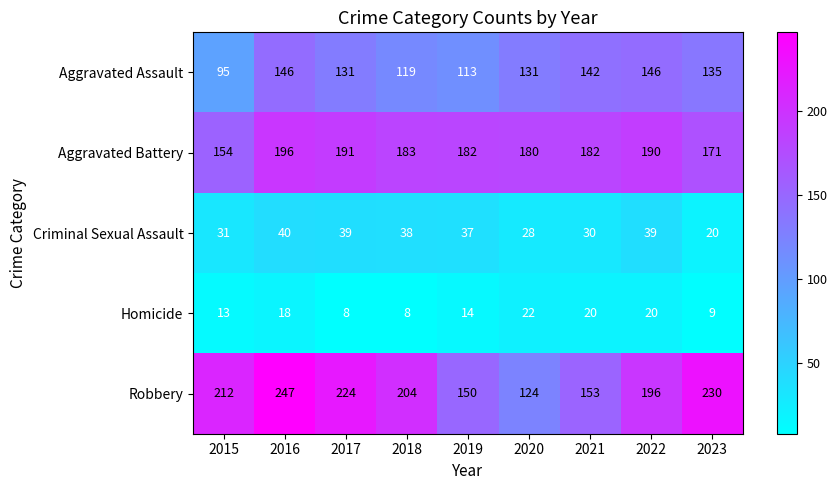

The Aggravated Battery series shows 73 at 2015. True or false?

False